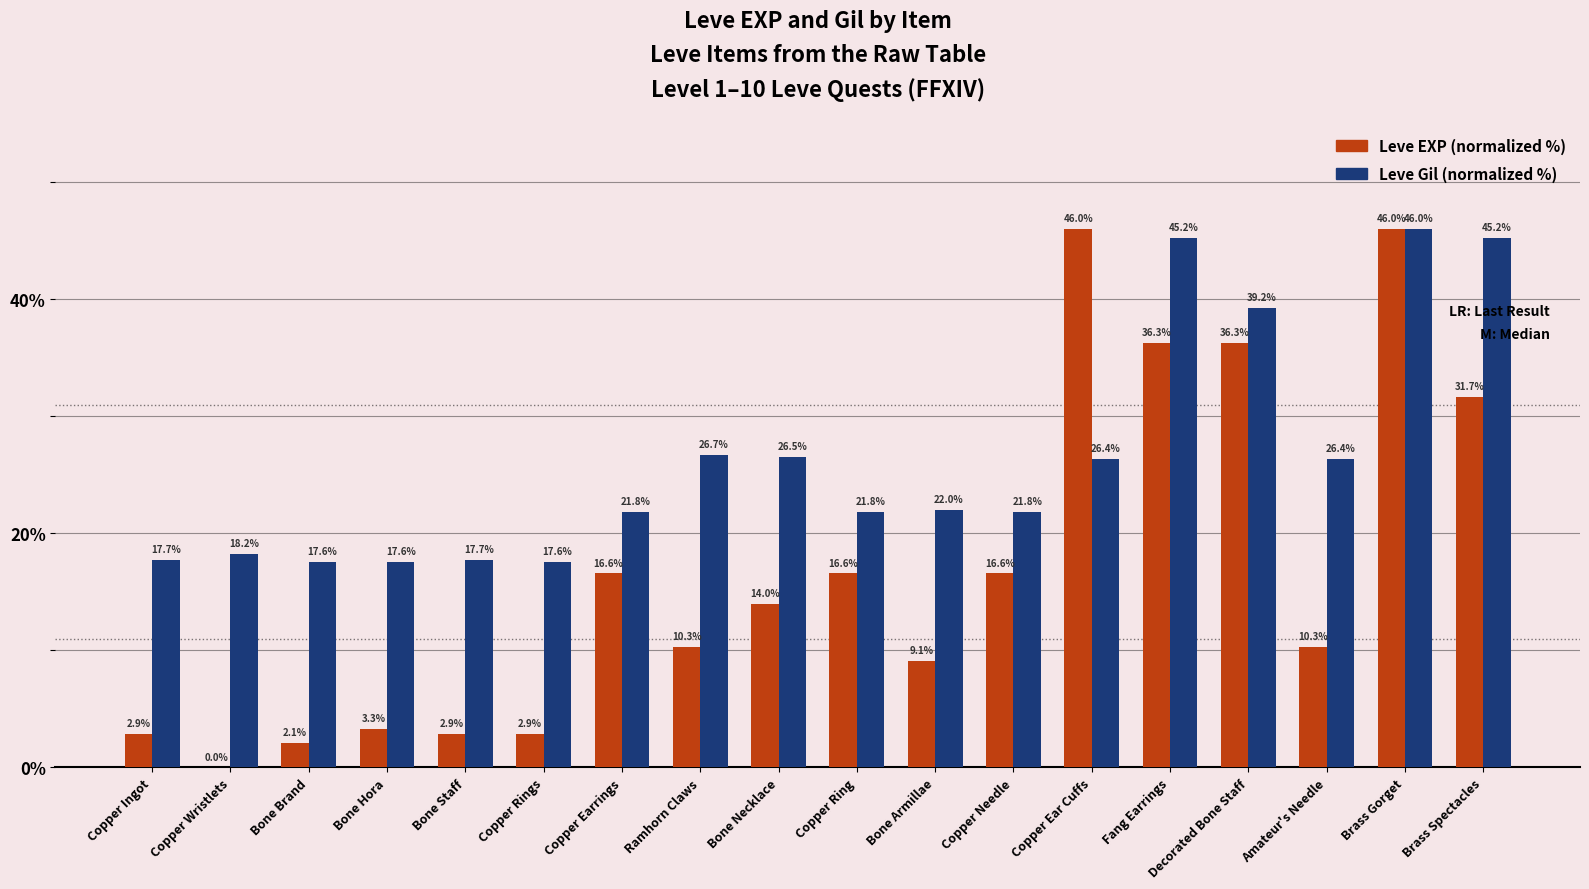

What is the total value across all series at Brass Spectacles?

76.9